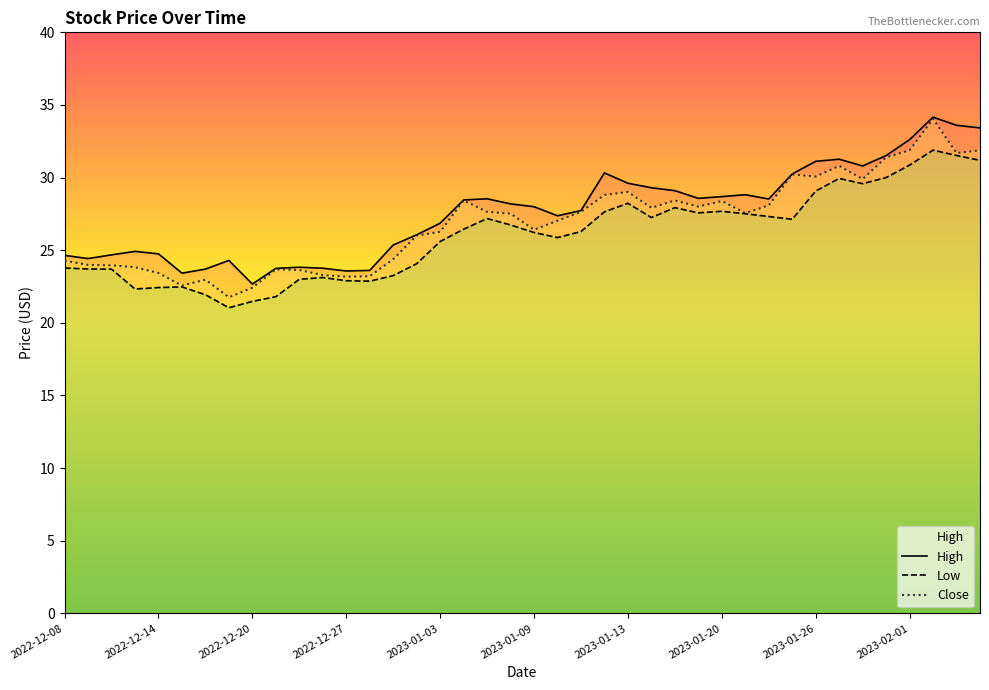

What is the maximum value for Close?

34.0